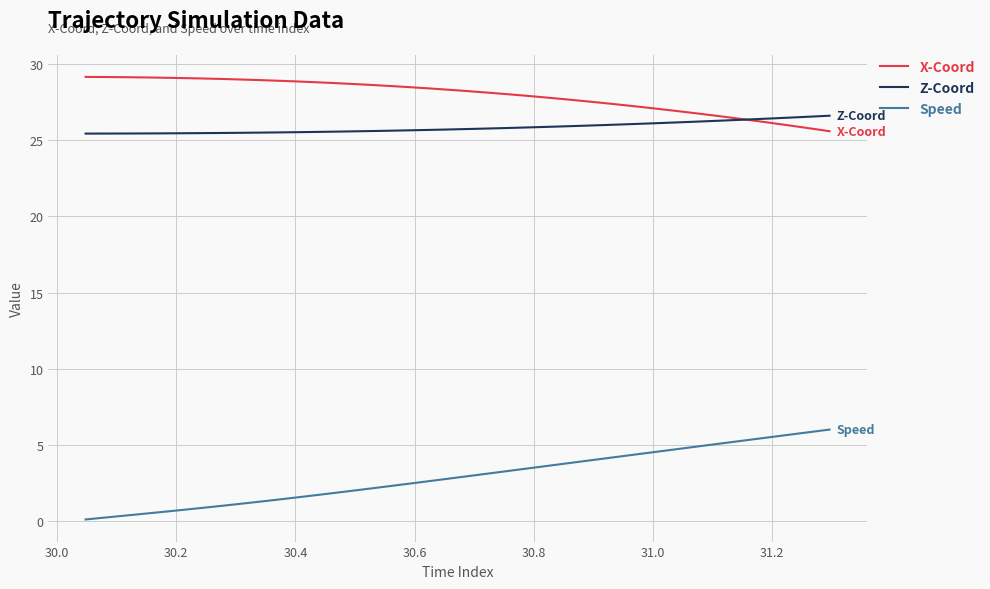

True or false: Speed and Z-Coord intersect in this chart.

False